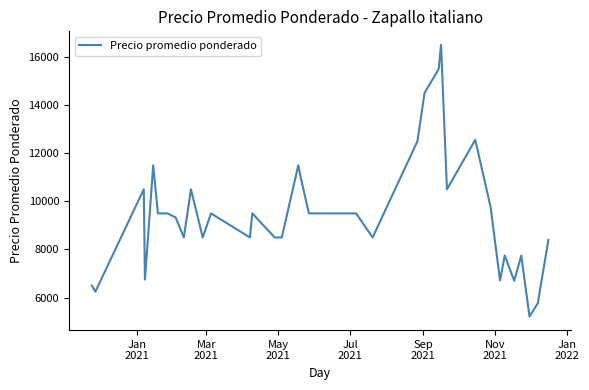

What is the difference between the maximum and minimum values?

11286